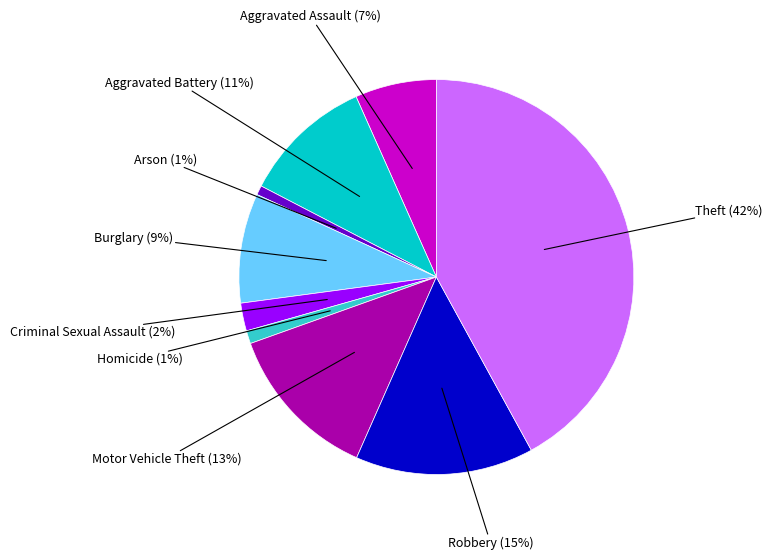

Is it true that Theft is 42% of the pie?

True